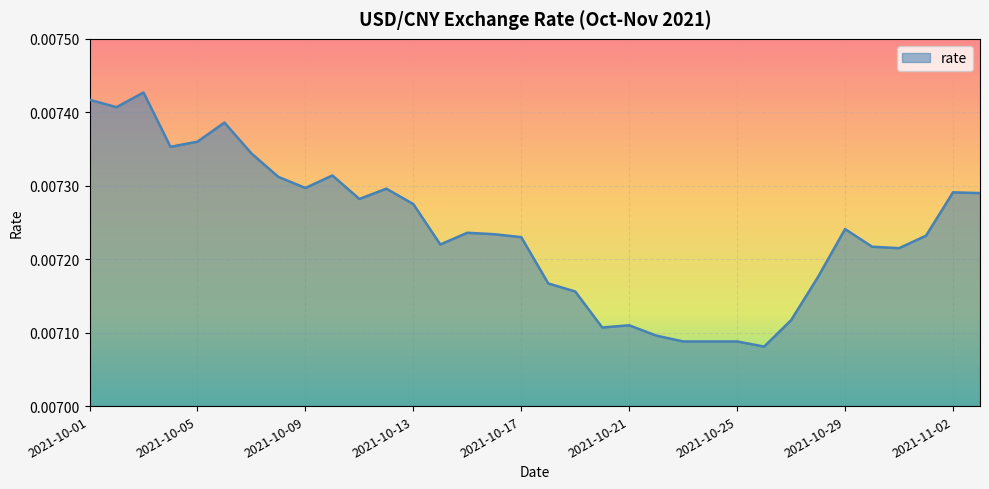

At which label is the value closest to 0?

2021-10-26